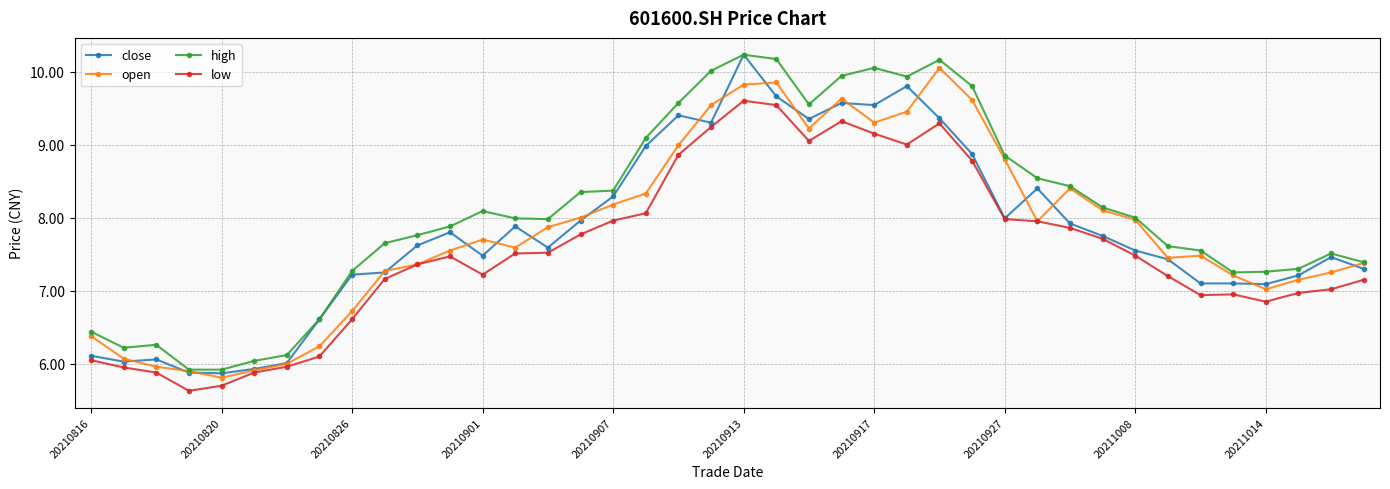

What are all the series names shown in the legend?

close, open, high, low